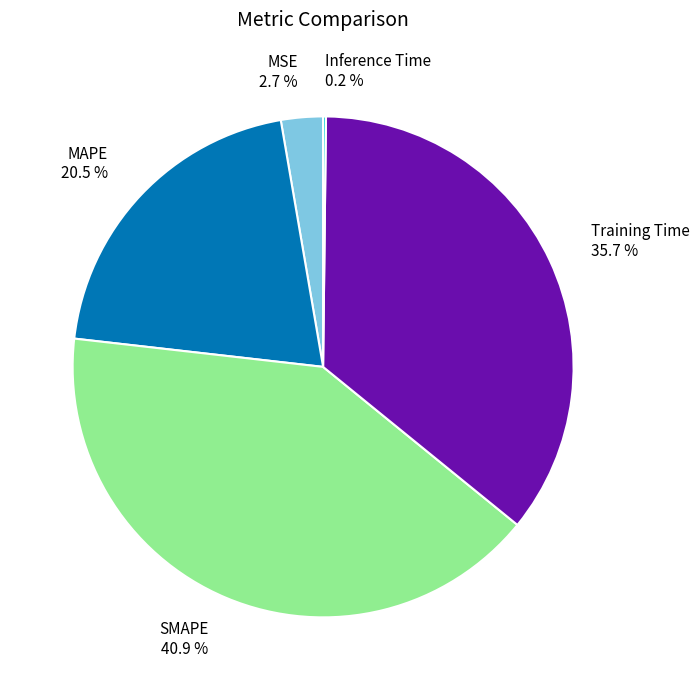

To the nearest percent, what portion does Training Time represent?

36%